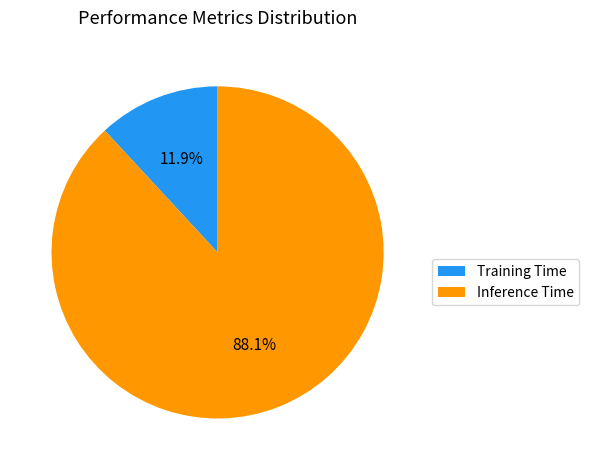

Rank the categories by value from lowest to highest.

Training Time, Inference Time